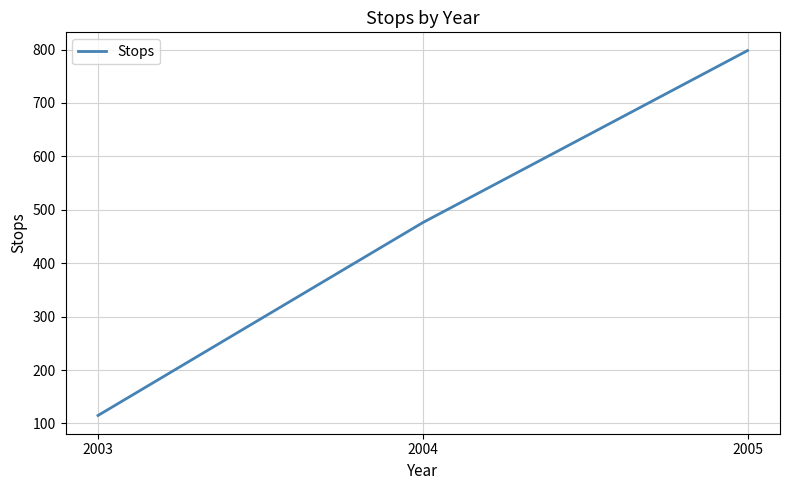

Which label corresponds to the largest value in the chart?

2005